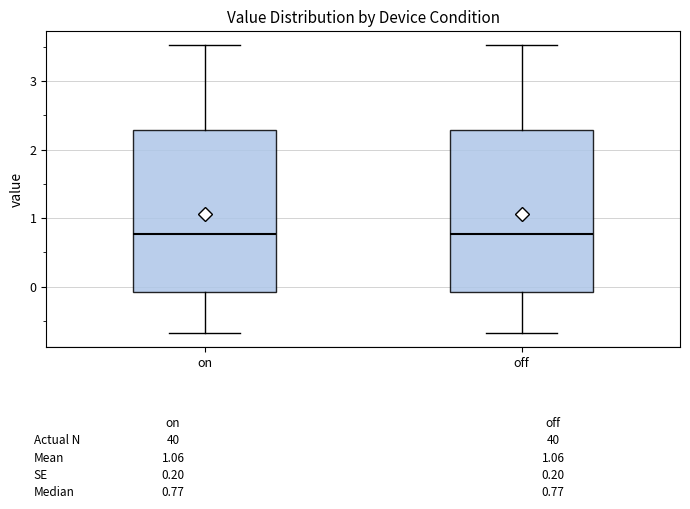

Reading left to right, transcribe this box plot: for each box, give where its median line is, the range the box spans, and where its two whiskers end, as read against the y-axis. The values are not printed on the chart, so give them approximately, as read against the axis.

on: median 0.8, box -0.1 to 2.3, whiskers -0.7 to 3.5
off: median 0.8, box -0.1 to 2.3, whiskers -0.7 to 3.5